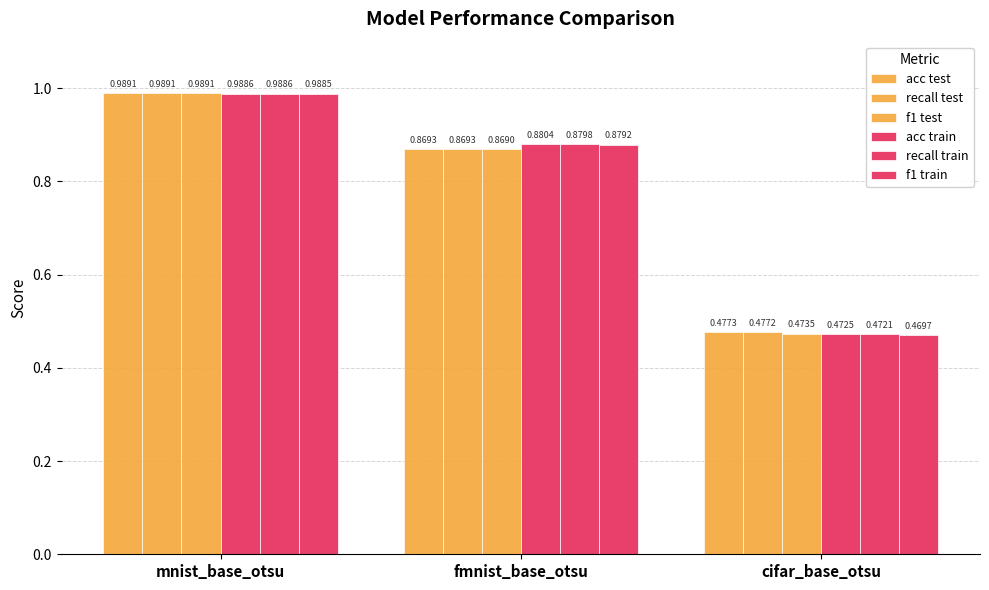

Which series has the widest spread of values?

f1 train